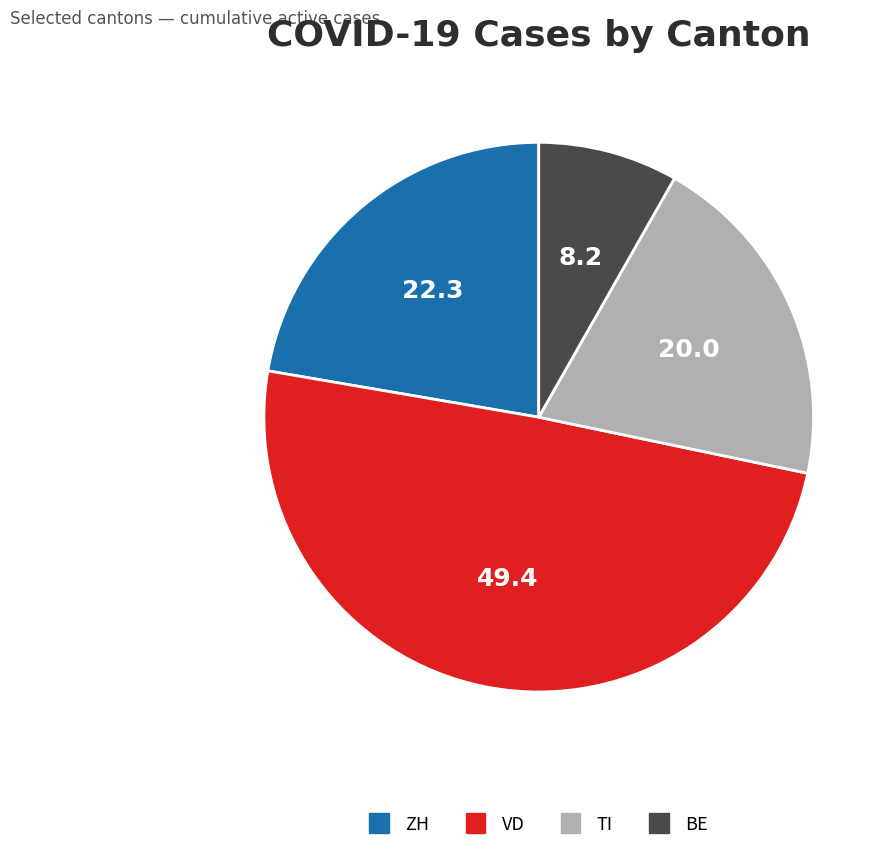

Combined, do TI and VD account for over 50%?

Yes